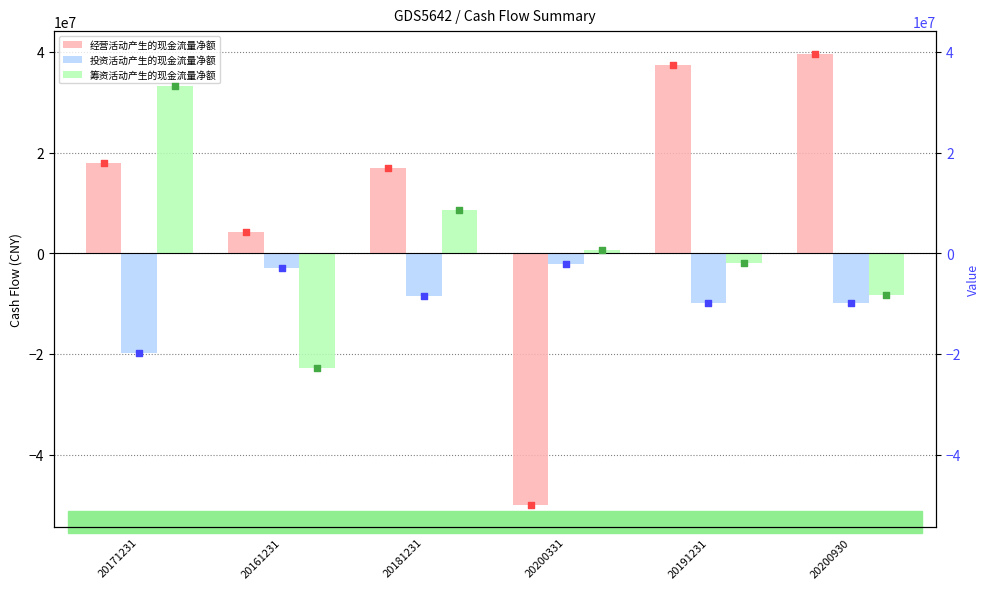

Which series has the widest spread of Y values?

经营活动产生的现金流量净额 (scatter)